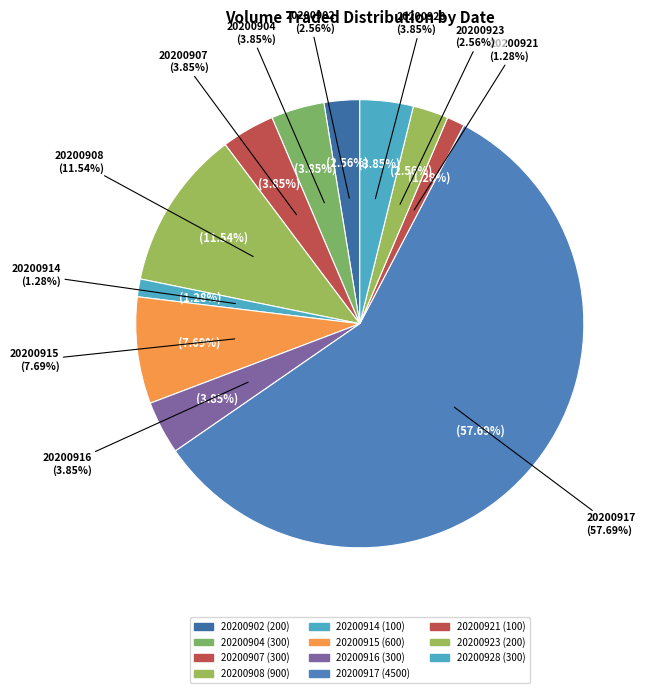

Is it true that 20200928 is 4% of the pie?

True